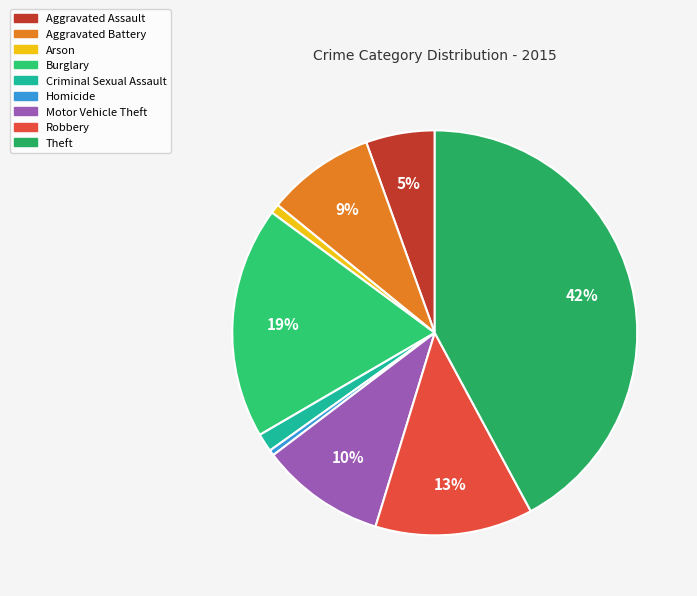

What percentage is the Theft slice, to the nearest percent?

42%